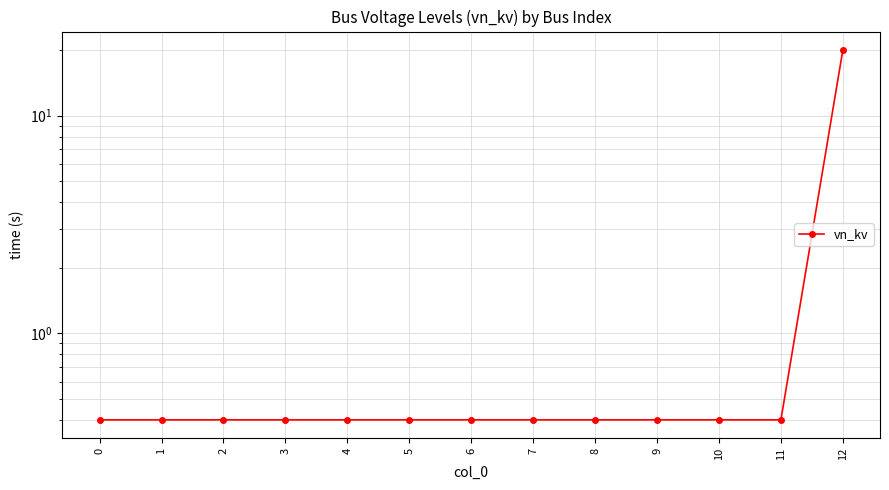

Rank the categories by value from lowest to highest.

0, 1, 2, 3, 4, 5, 6, 7, 8, 9, 10, 11, 12